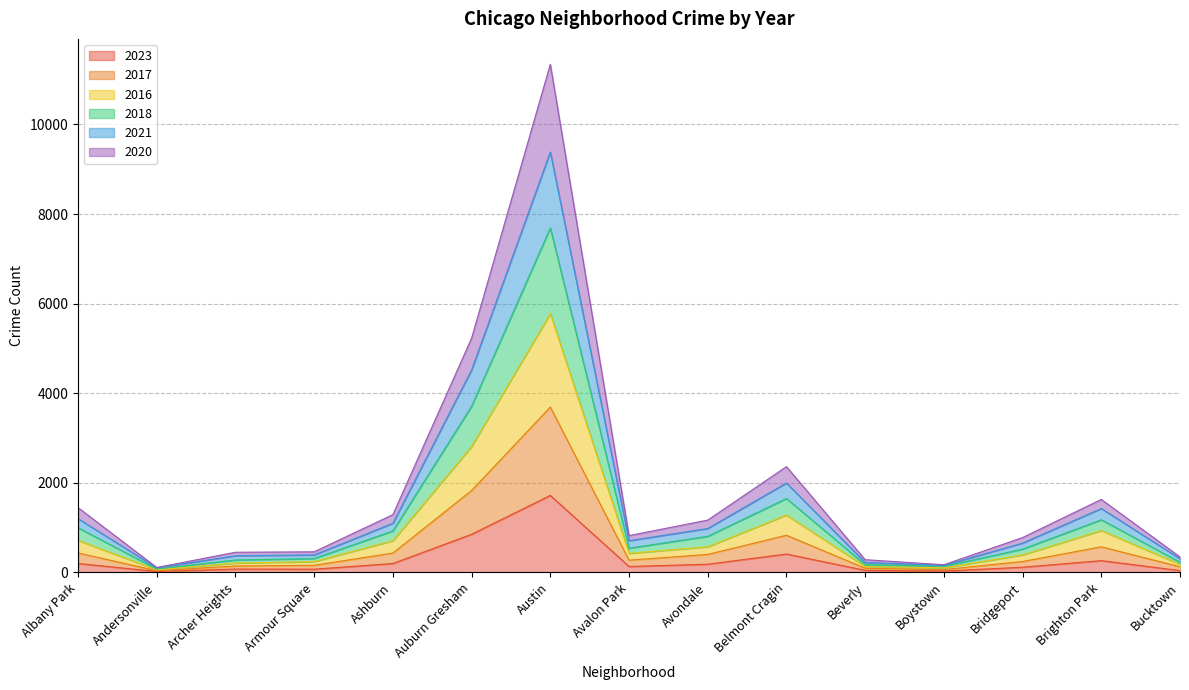

What is the minimum value shown in the chart?

21